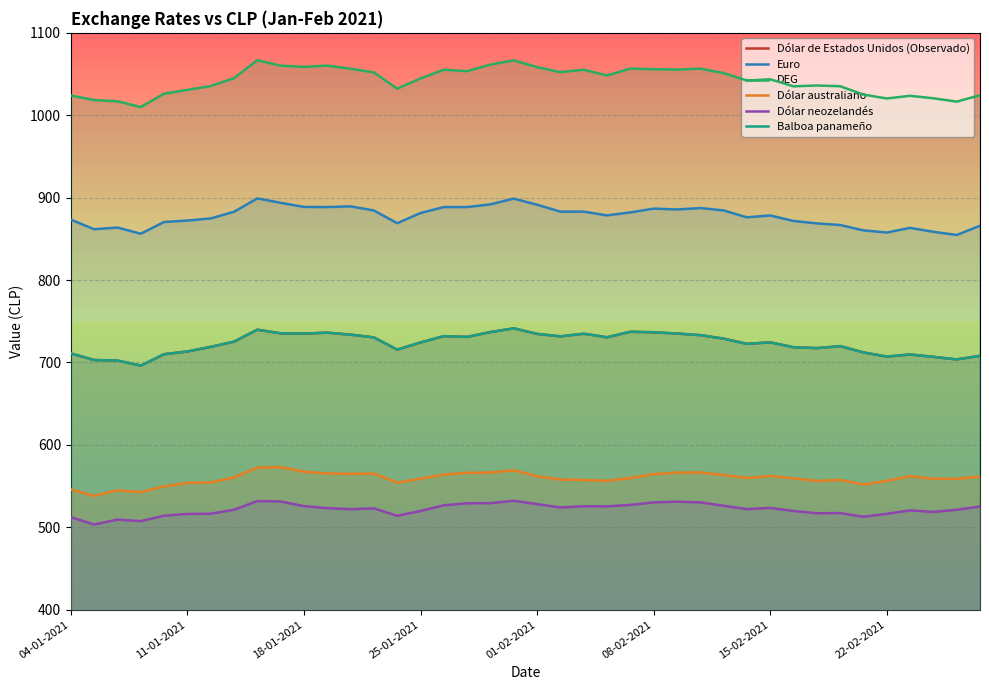

True or false: Euro and Balboa panameño cross at least once.

False